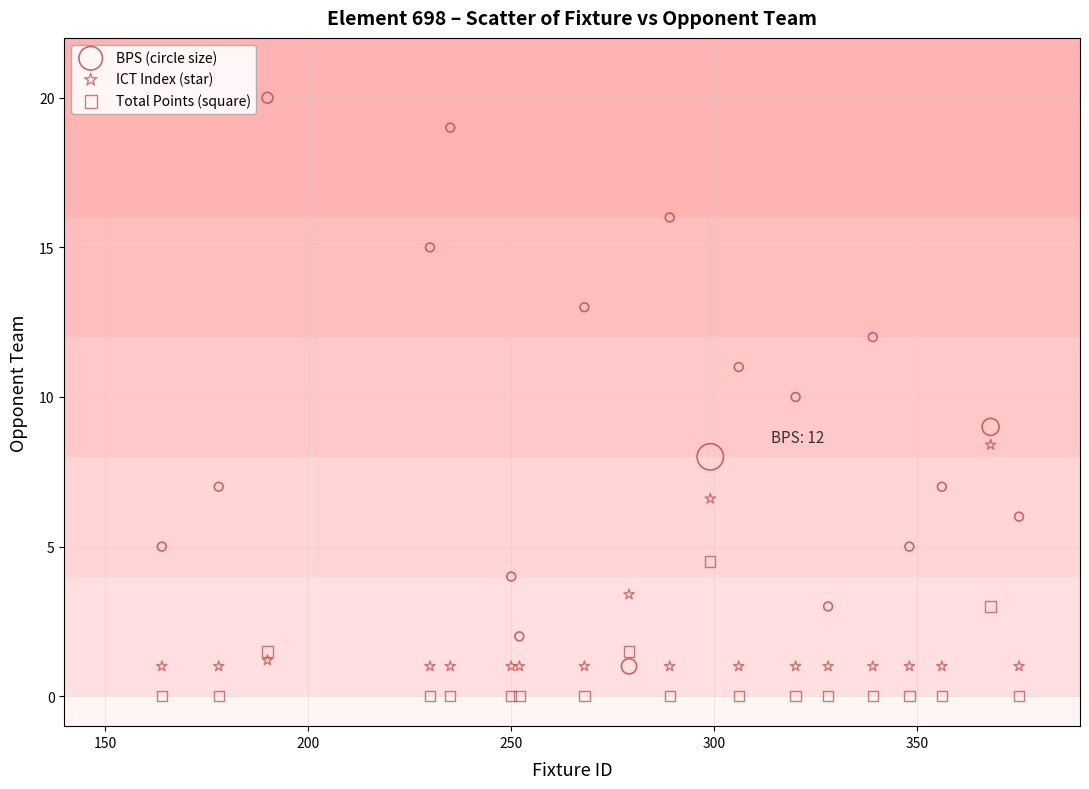

Which series reaches the maximum Y coordinate?

BPS (circle size)